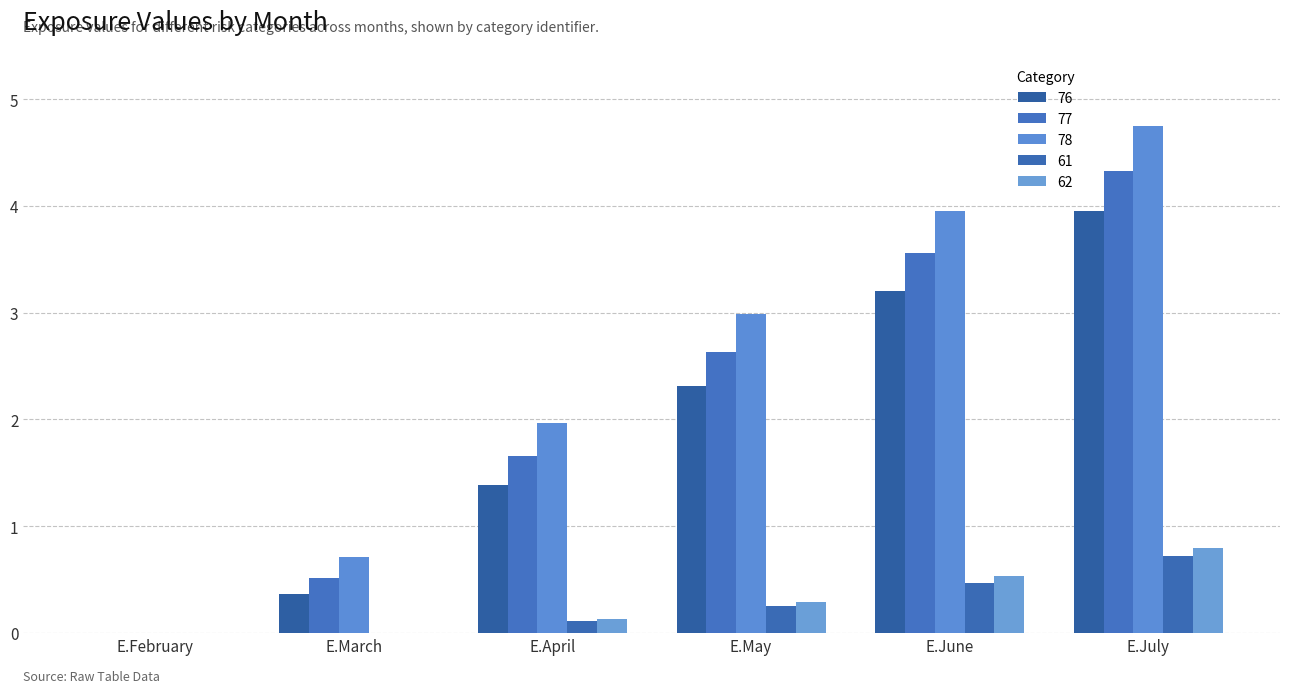

What is the total value across all series at E.March?

1.6